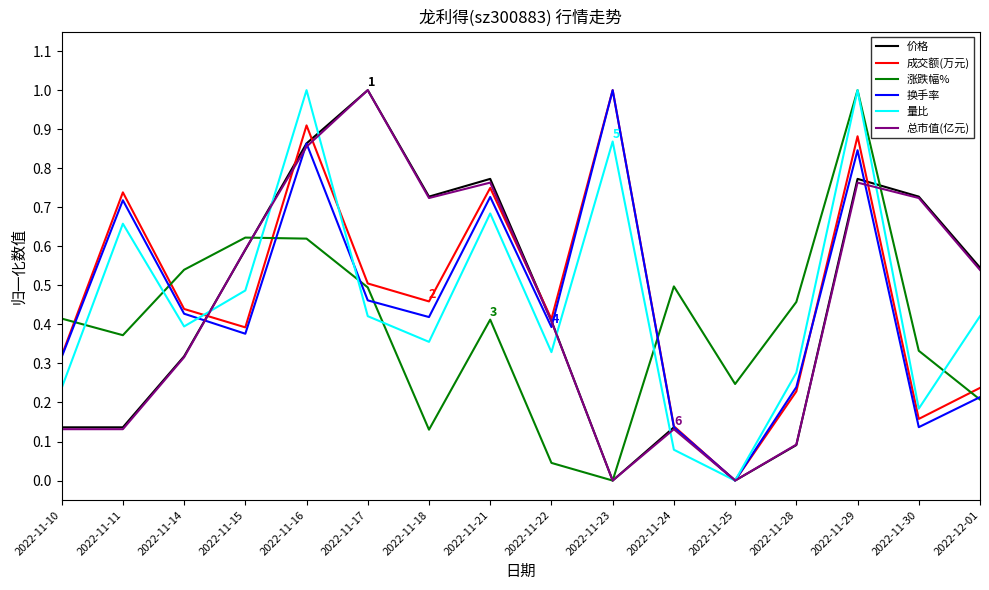

True or false: 成交额(万元) and 价格 intersect in this chart.

True